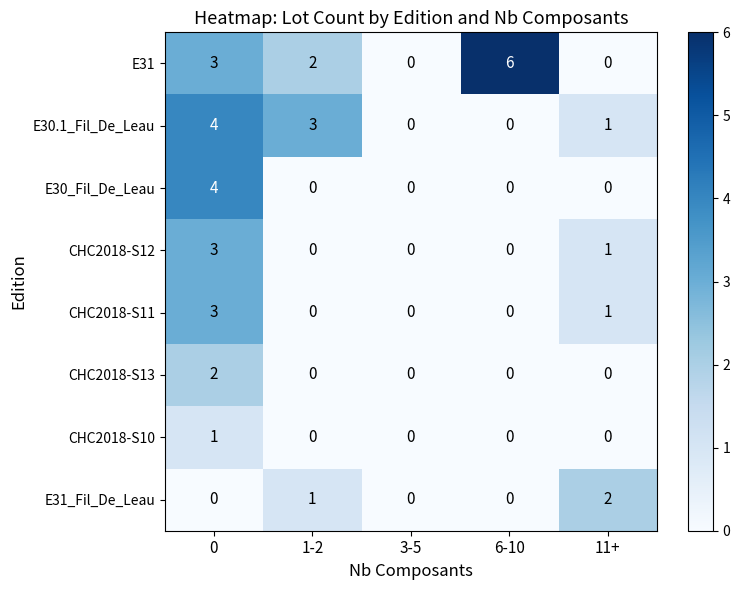

Is it true that E31 equals 6 at 6-10?

True